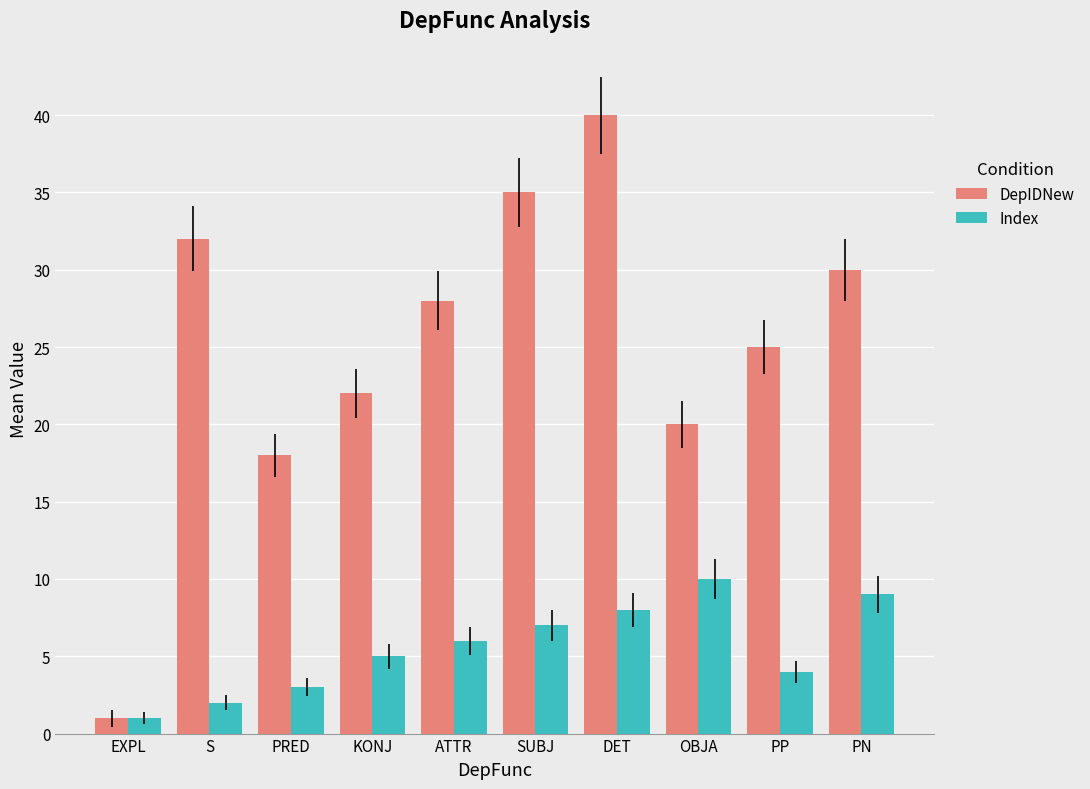

The Index series shows 2 at S. True or false?

True